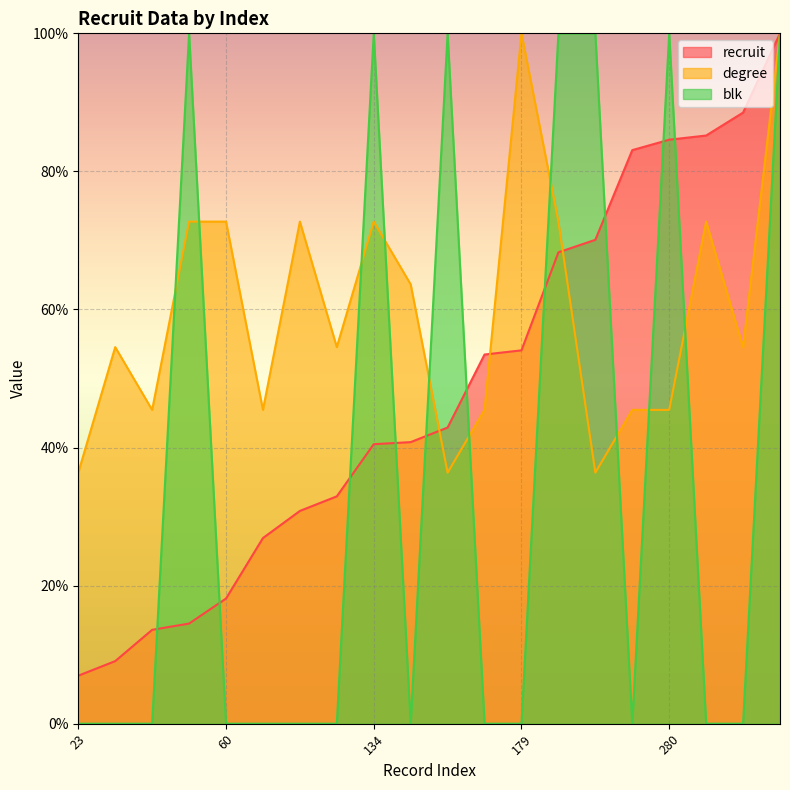

What is the value of the recruit point at the 18th from the left?

85.2